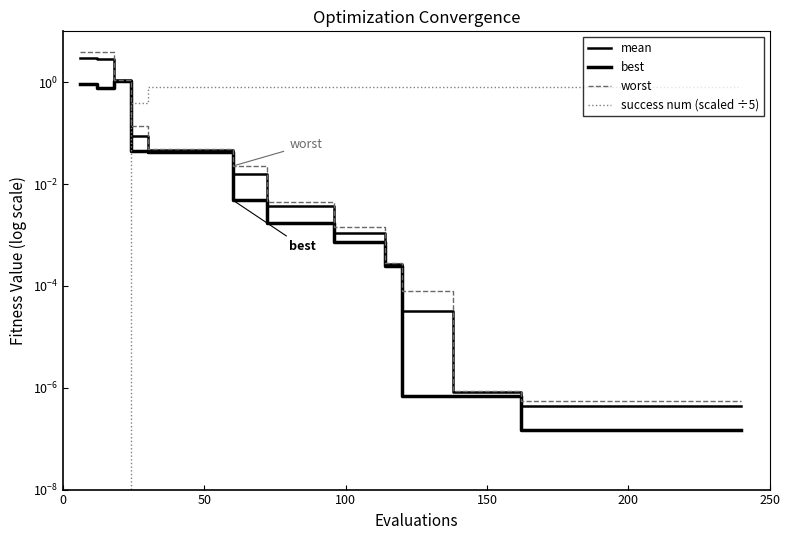

Which series has the widest spread of values?

worst